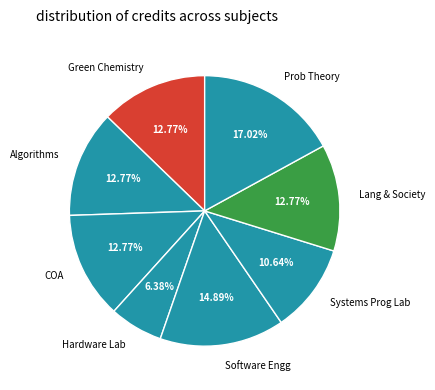

How many segments does this pie chart have?

8